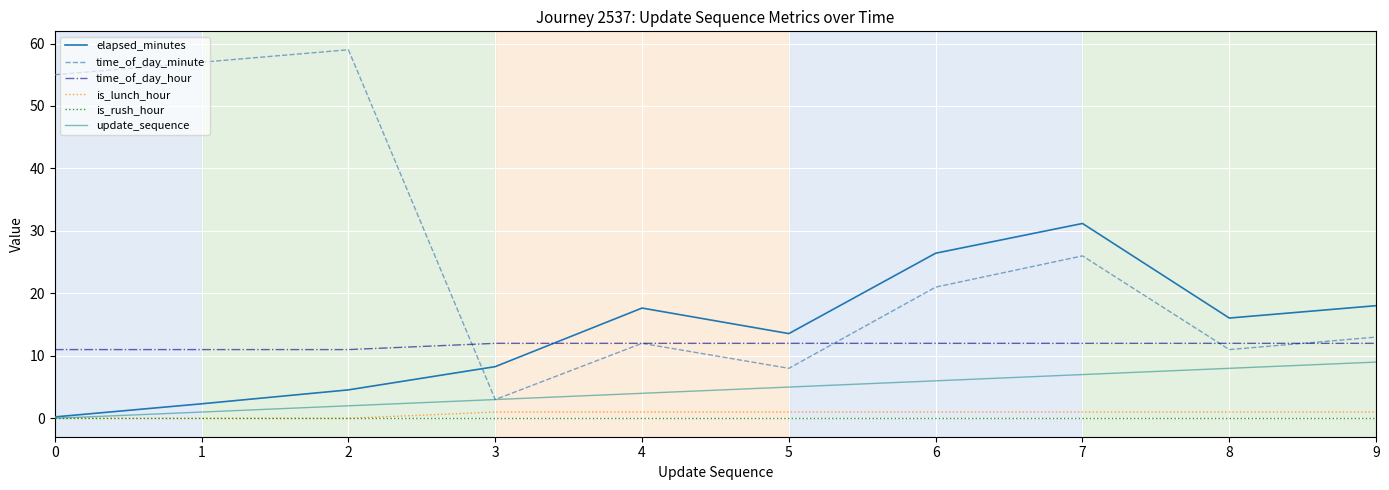

The value of time_of_day_hour at 0 is 11.0. True or false?

True